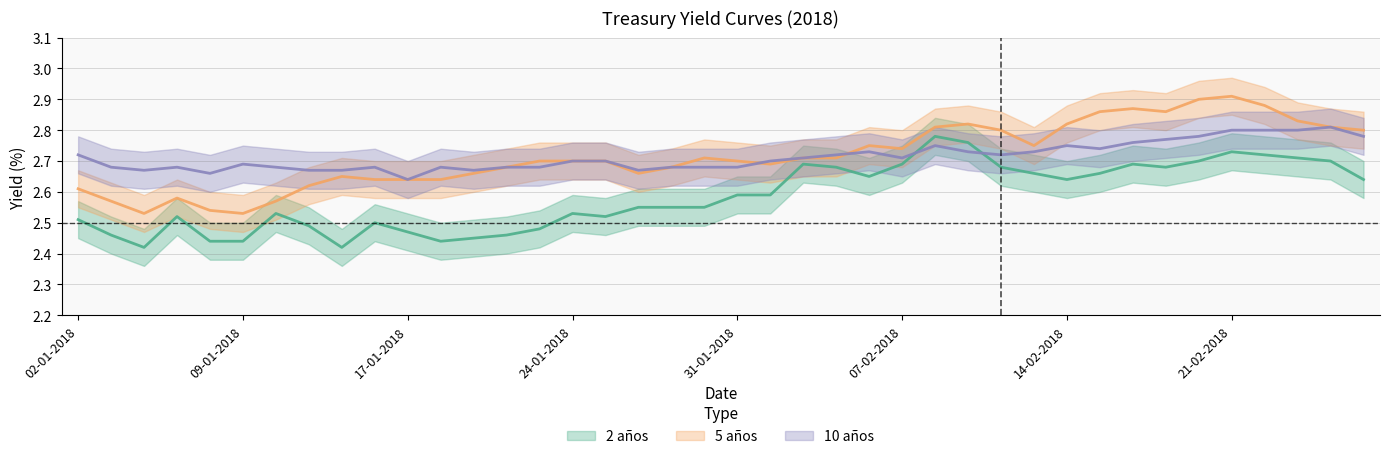

Is the value of 2 años at 25-01-2018 greater than the value of 5 años at 21-02-2018?

No